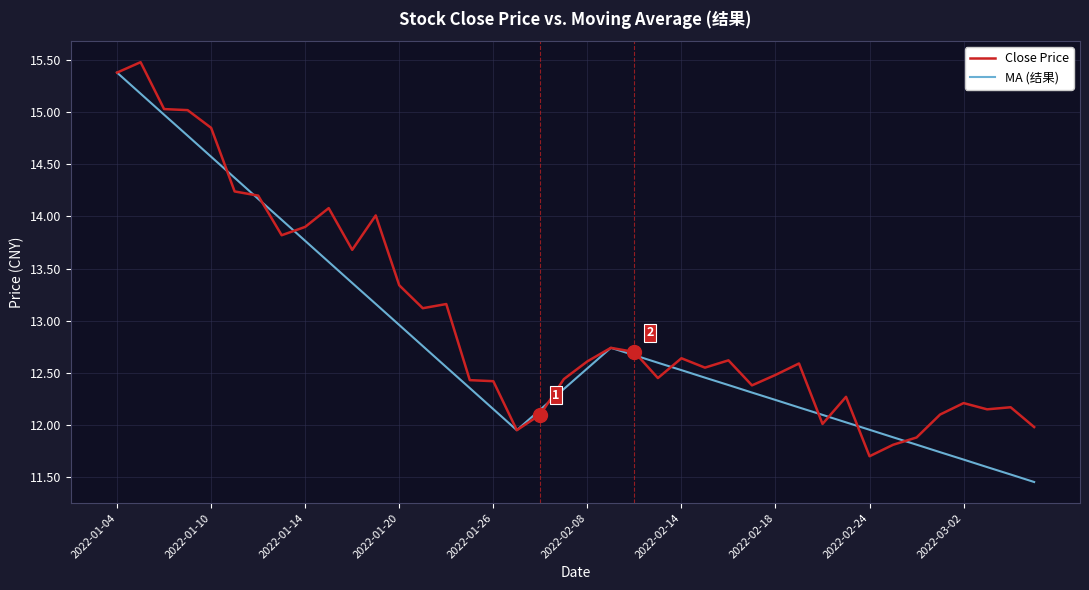

What is the maximum value shown in the chart?

15.5